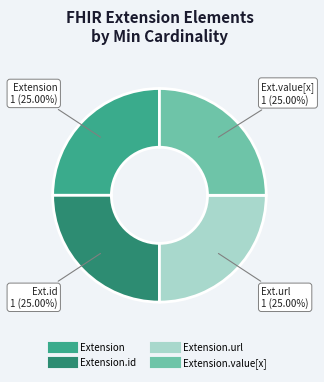

Is there a majority slice in this chart?

No